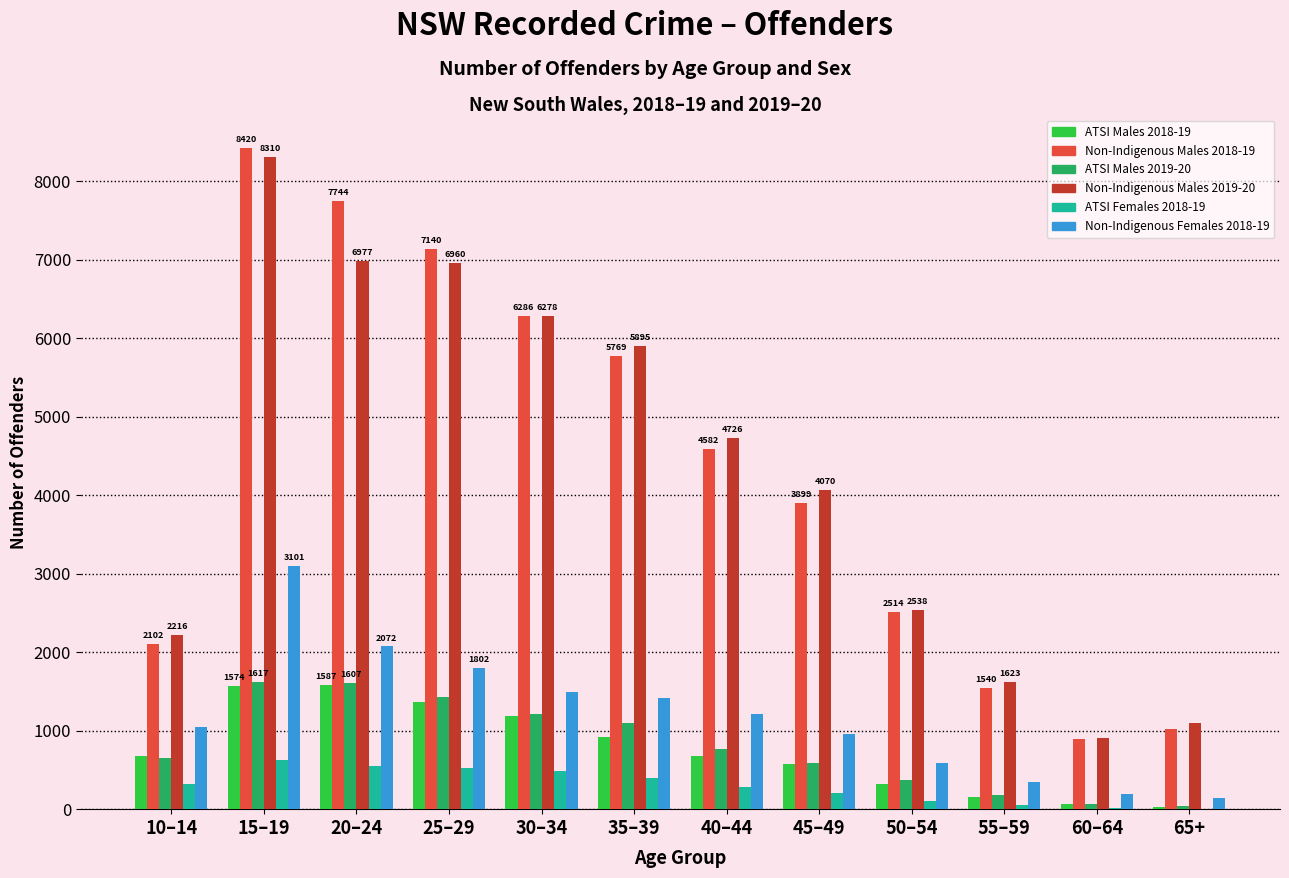

Between 40–44 and 55–59, which series saw the biggest shift?

Non-Indigenous Males 2019-20